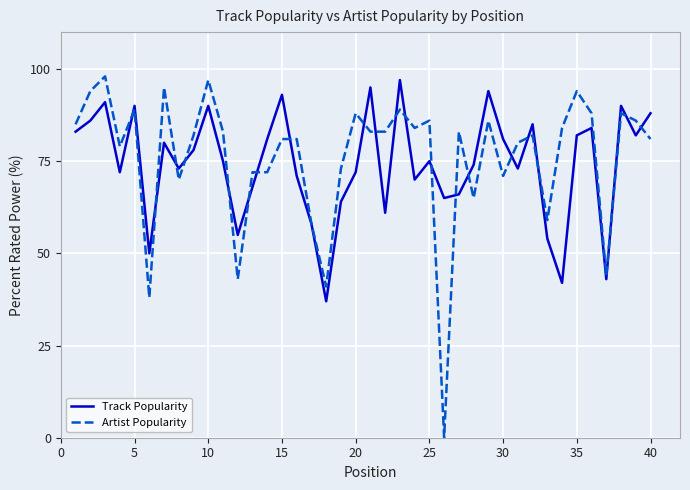

What is the maximum value shown in the chart?

98